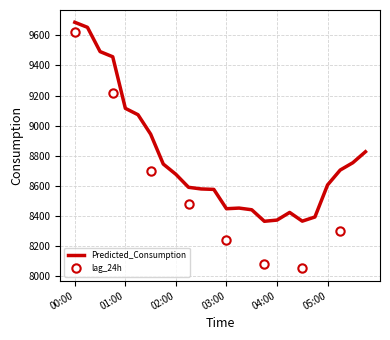

What is the difference between the values at 05:15 and 02:00?

28.5